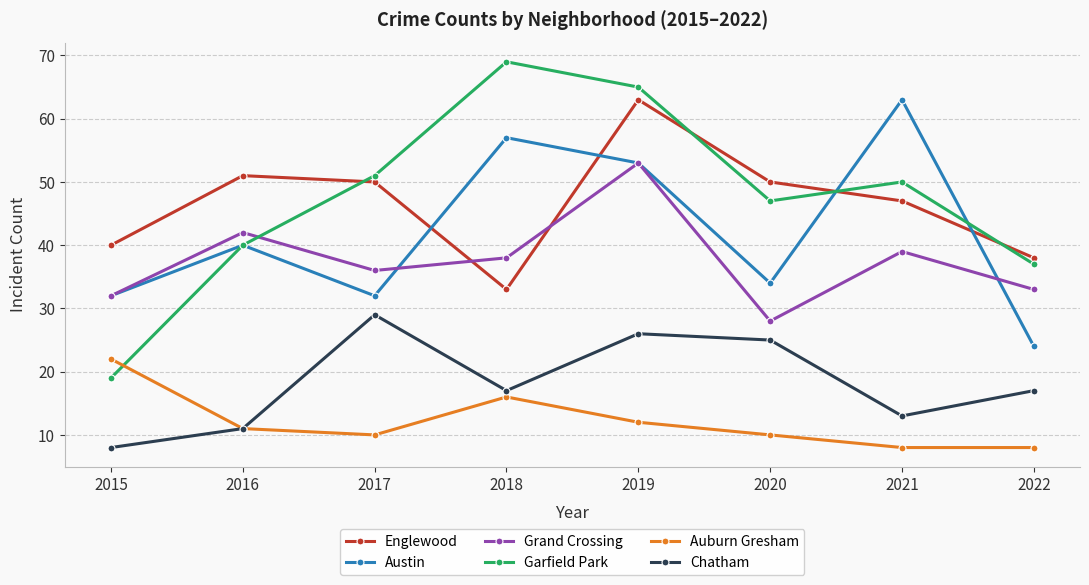

What is the difference between the highest and lowest values at 2022?

30